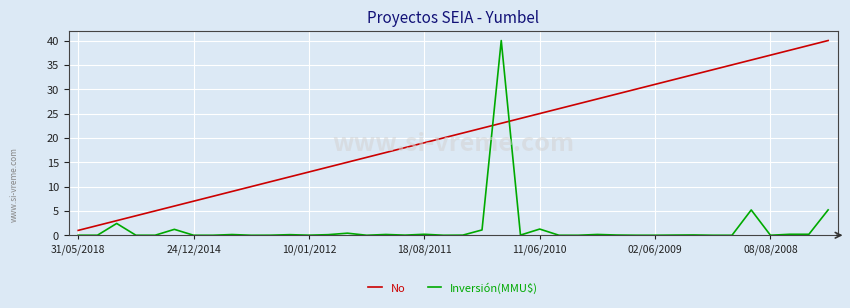

True or false: No and Inversión(MMU$) cross at least once.

True